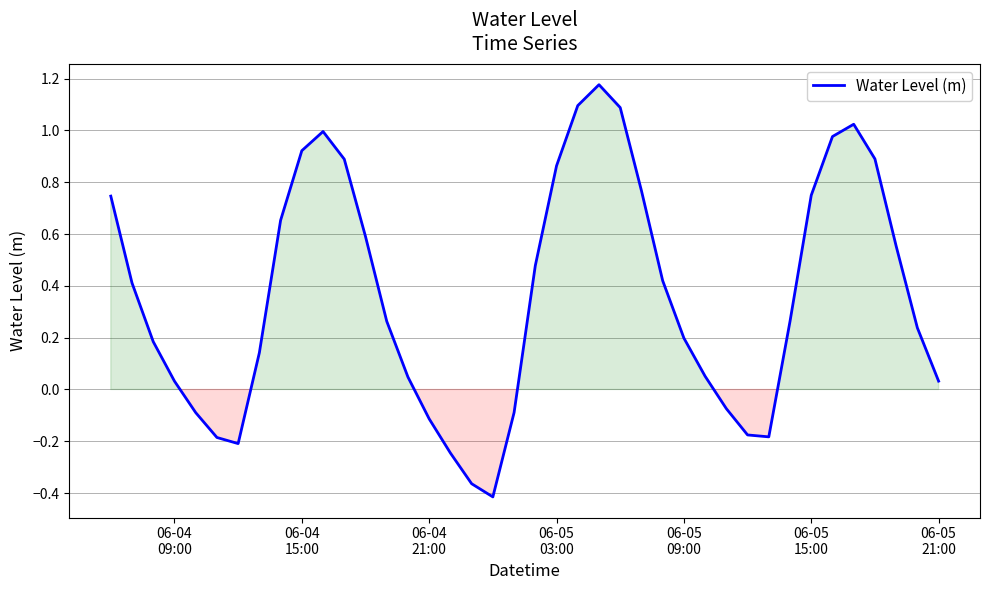

How many interior local peaks (higher than both neighbors) does the data have?

3